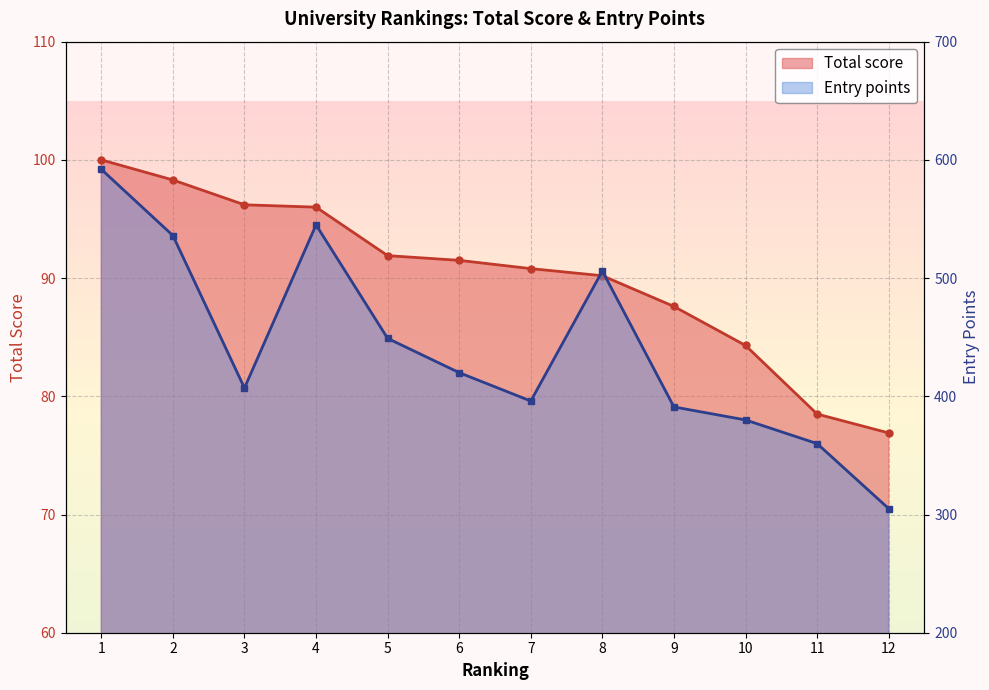

Reading right to left, list all the values displayed in this chart.

Total score: 12=76.9	11=78.5	10=84.3	9=87.6	8=90.2	7=90.8	6=91.5	5=91.9	4=96.0	3=96.2	2=98.3	1=100.0
Entry points: 12=305.0	11=360.0	10=380.0	9=391.0	8=506.0	7=396.0	6=420.0	5=449.0	4=545.0	3=407.0	2=536.0	1=592.0